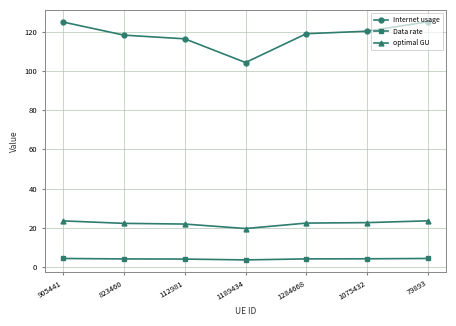

What is the average value of the Data rate series?

4.2